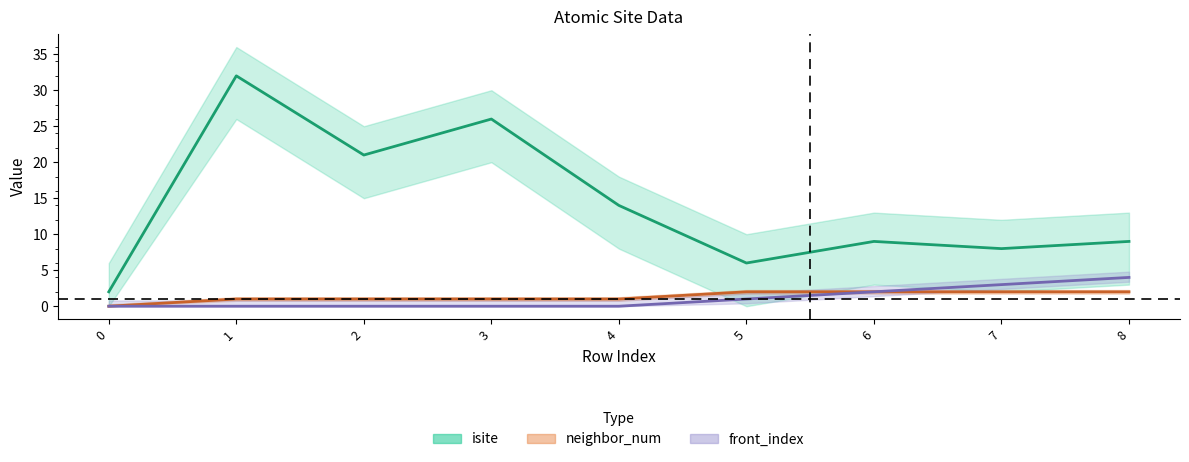

True or false: front_index and neighbor_num cross at least once.

False